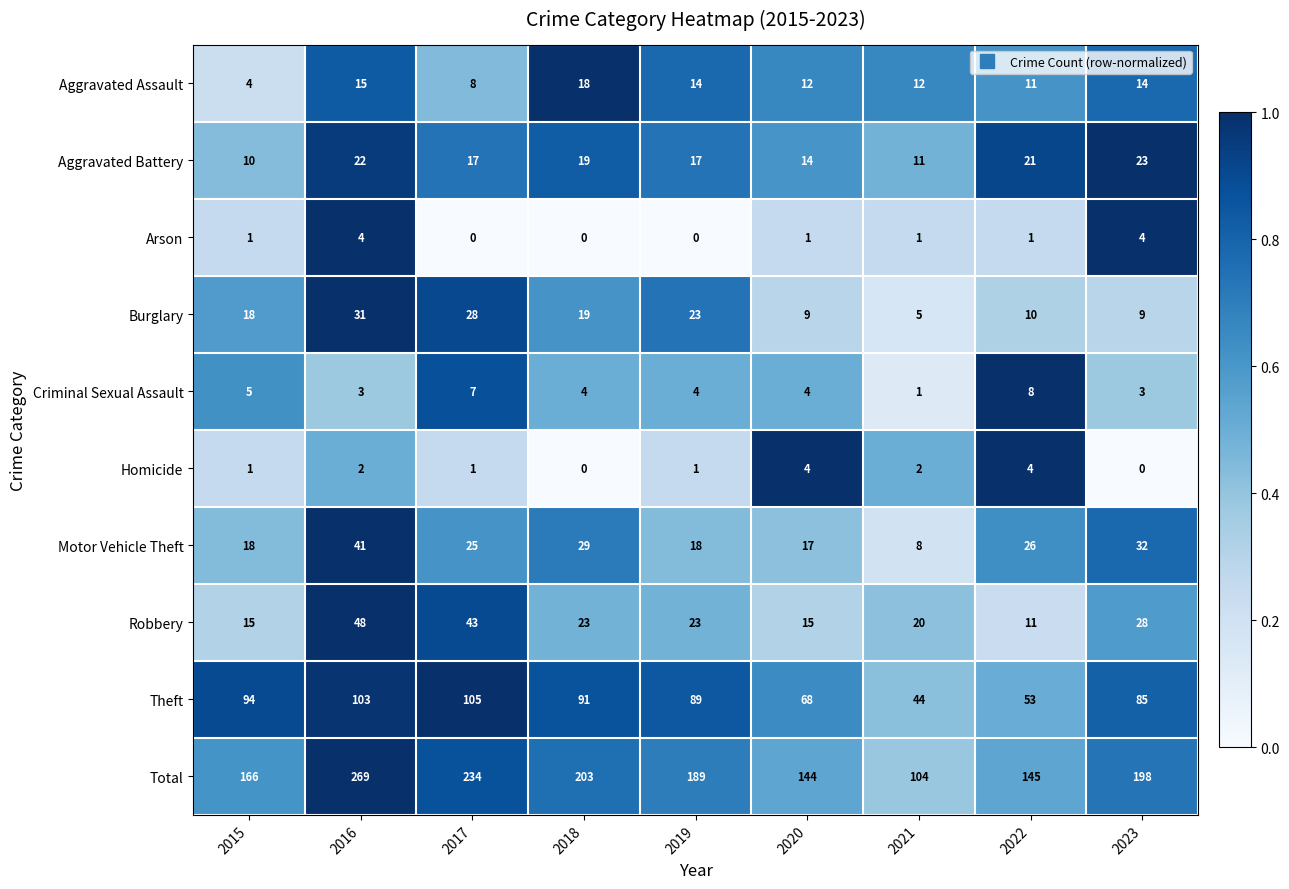

Between 2016 and 2020, which series saw the biggest shift?

Total